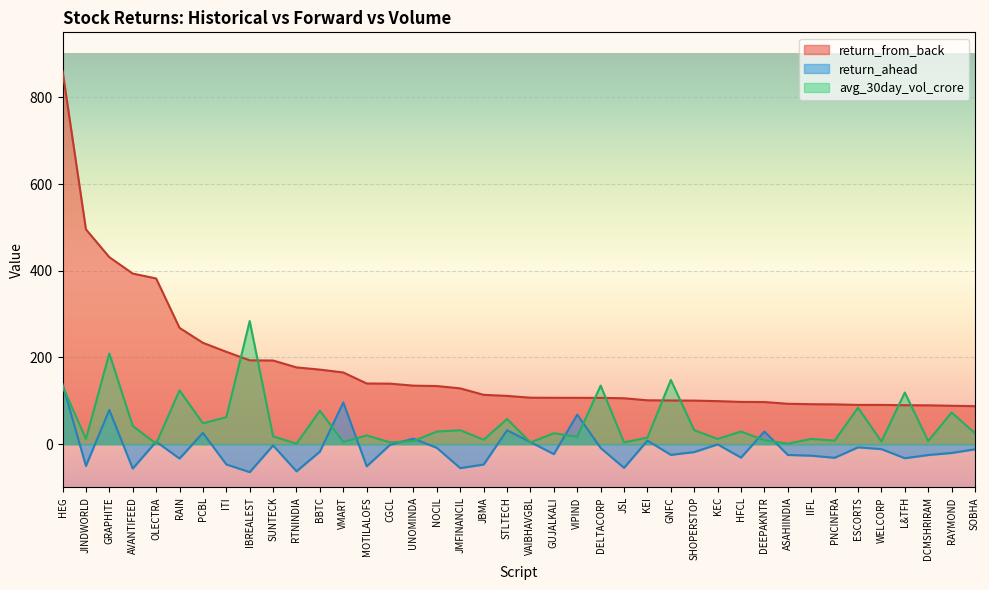

What is the lowest value of the avg_30day_vol_crore series?

1.0